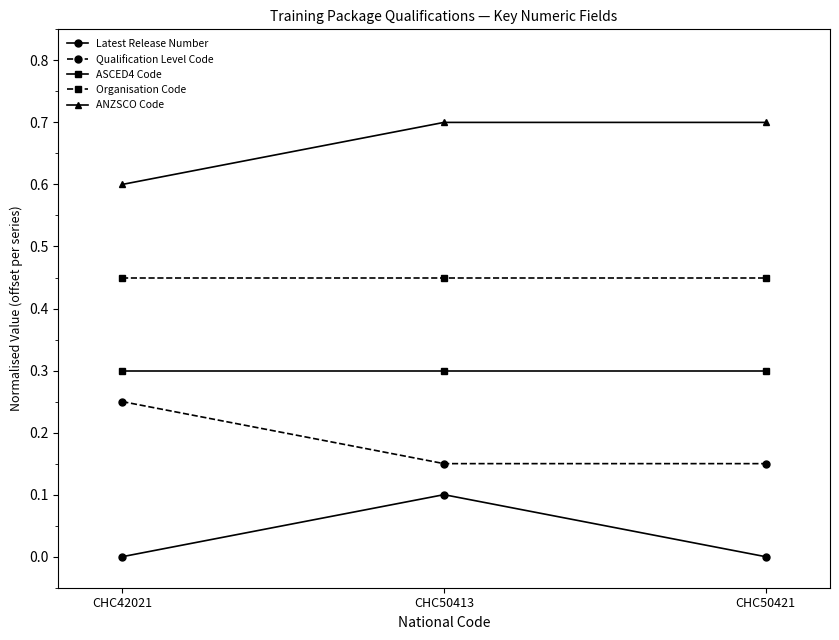

What is the spread (max minus min) of values at CHC50413?

0.6